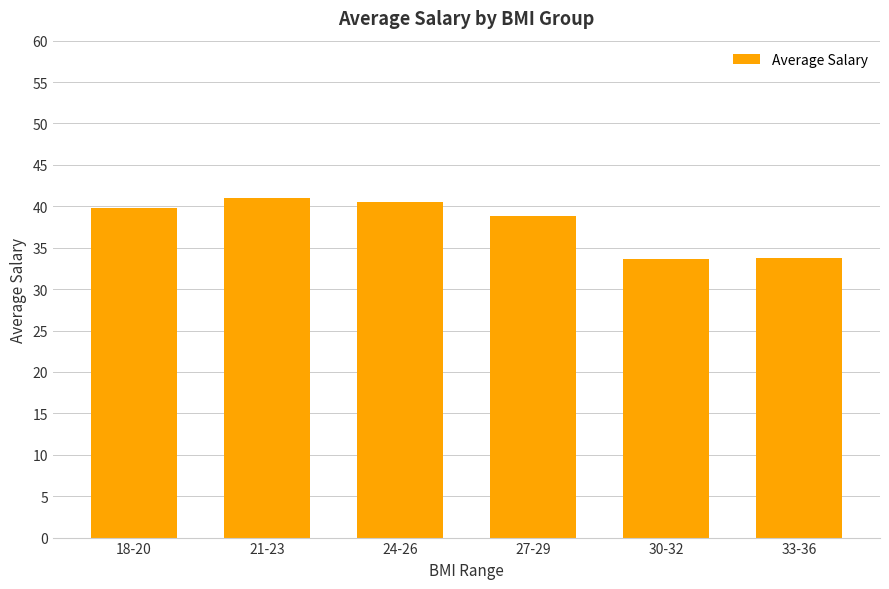

What is the change in value from 21-23 to 27-29?

-2.2